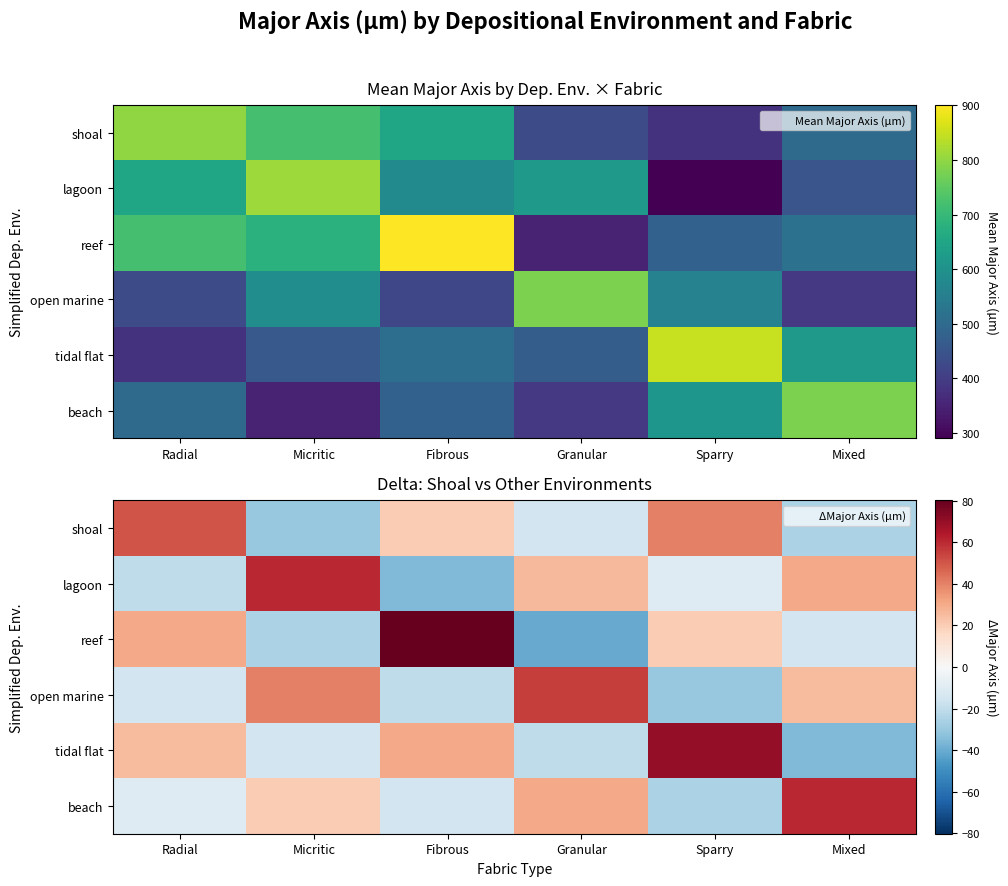

What is the difference between the second highest and minimum values in the beach series?

56.0